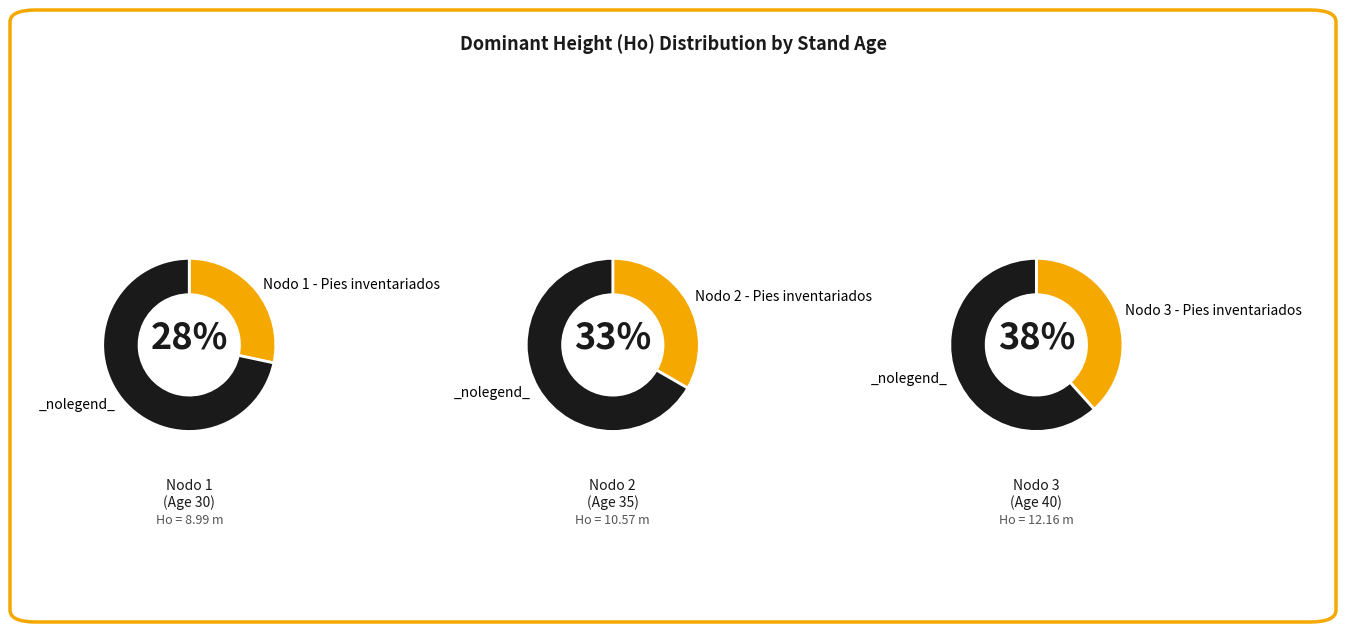

To the nearest percent, what is the difference between the largest and smallest slice percentages?

10%